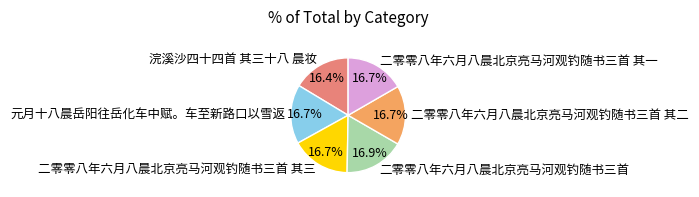

True or false: 二零零八年六月八晨北京亮马河观钓随书三首 accounts for 9% of the total.

False